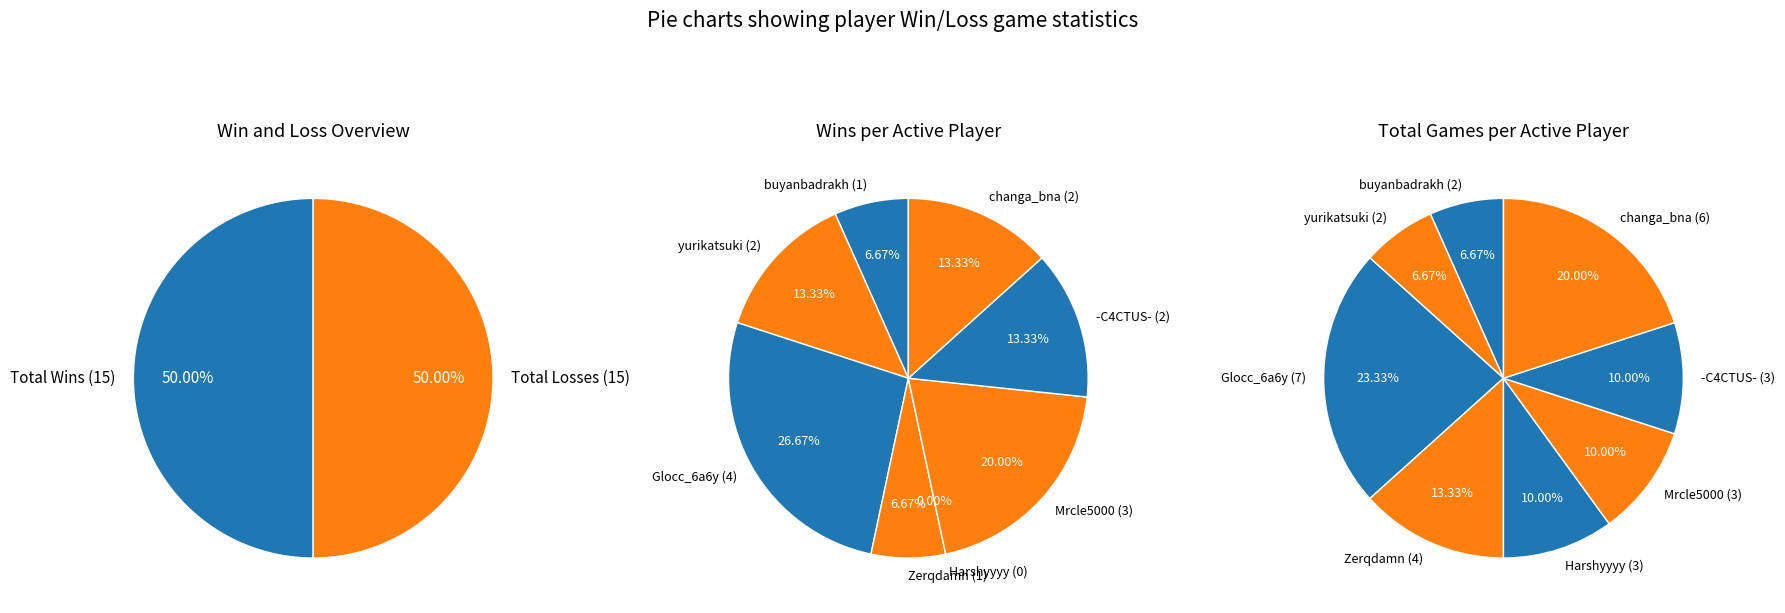

Combined, what portion of the pie is buyanbadrakh and Glocc_6a6y?

33.3%